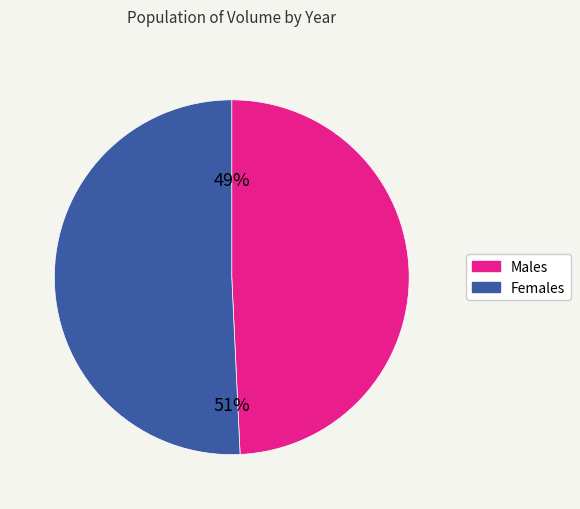

To the nearest percent, what is the average slice percentage?

50%